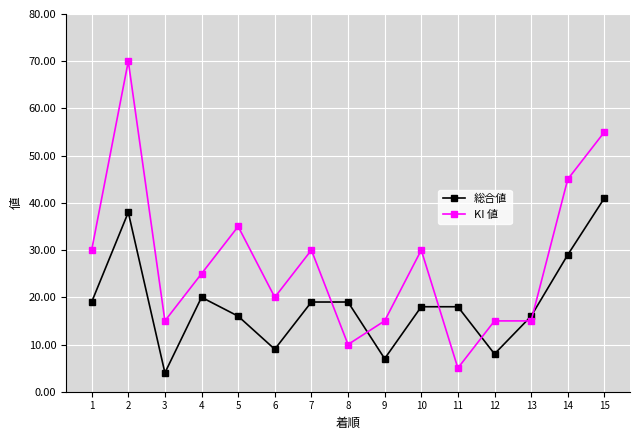

At which category does KI 値 reach its first local valley?

3